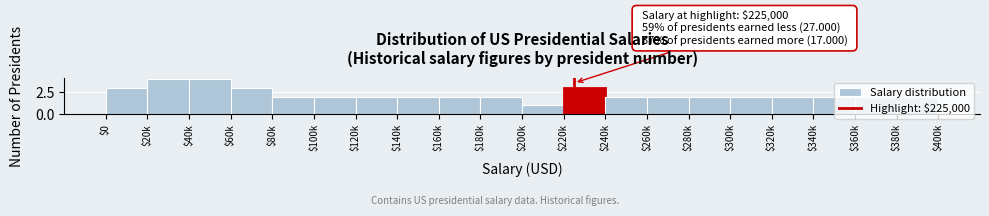

What is the difference between the maximum and minimum values?

3